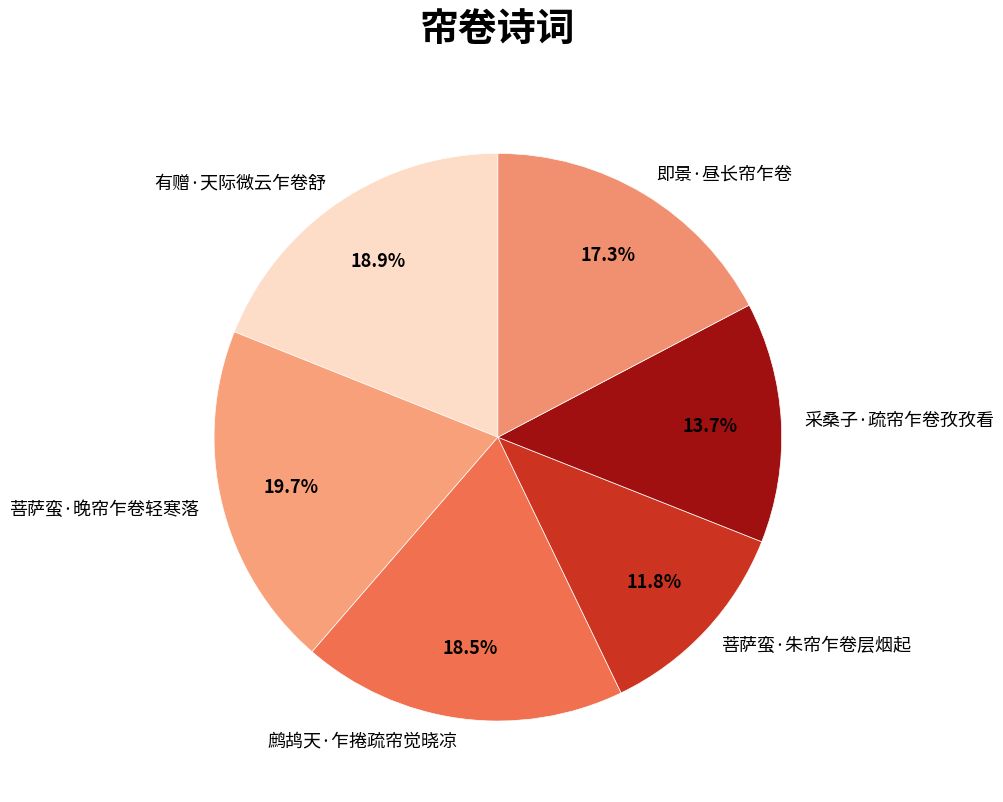

Which slice is the smallest?

菩萨蛮·朱帘乍卷层烟起